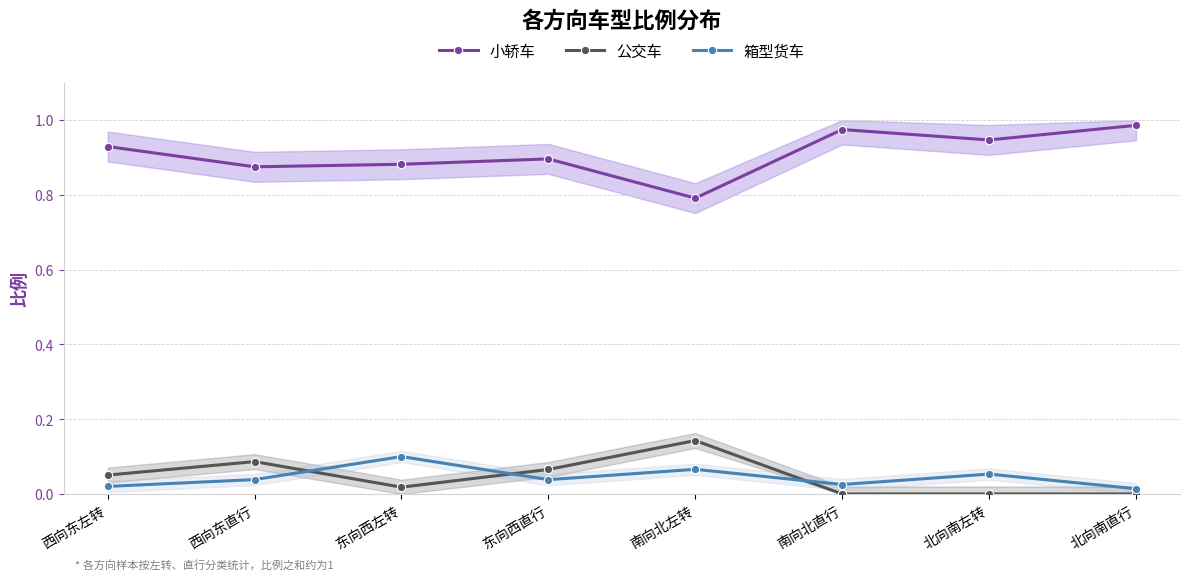

True or false: 箱型货车 and 小轿车 intersect in this chart.

False